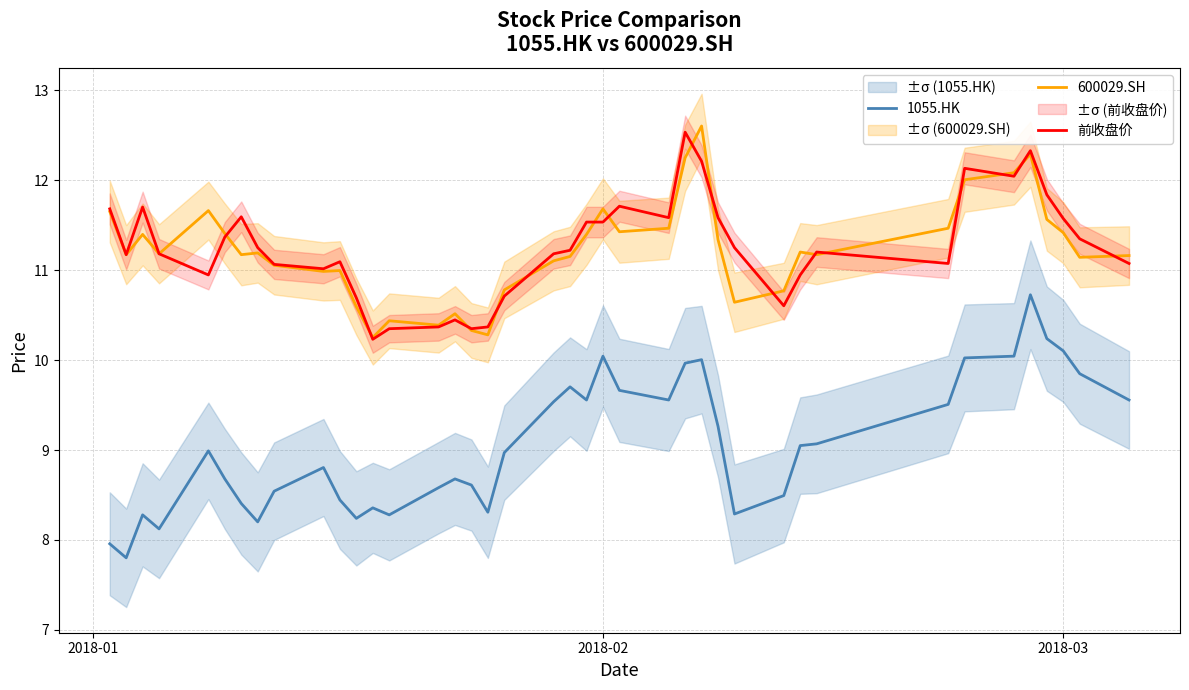

What is the difference between the second highest and second lowest values in the 1055.HK series?

2.3